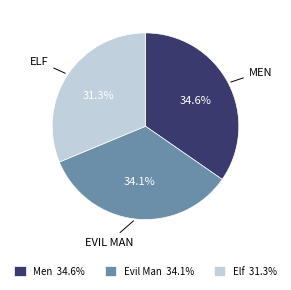

Rank the categories by value from lowest to highest.

Elf 31.3%, Evil Man 34.1%, Men 34.6%